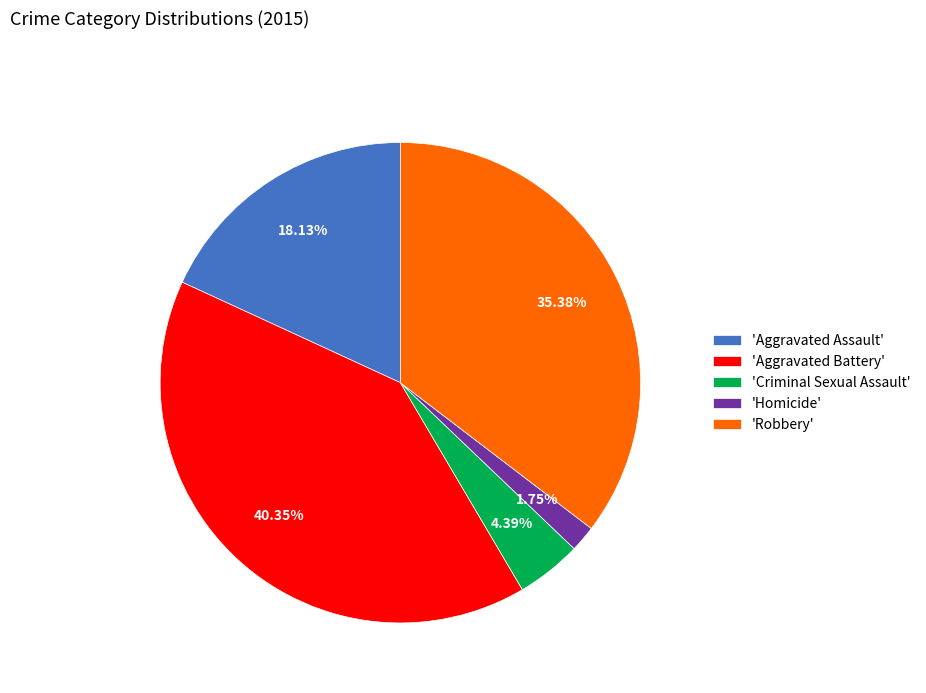

Do 'Aggravated Assault' and 'Criminal Sexual Assault' together represent more than half of the pie?

No